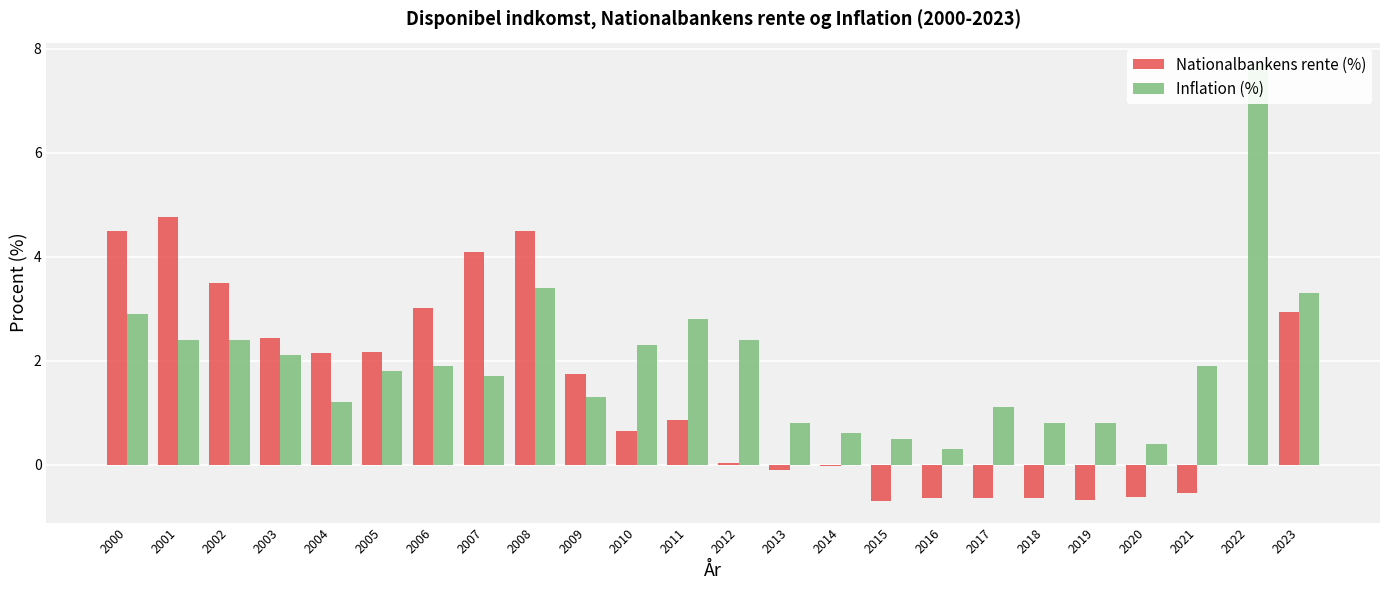

What is the value of the Nationalbankens rente (%) bar at the 16th from the left?

-0.7